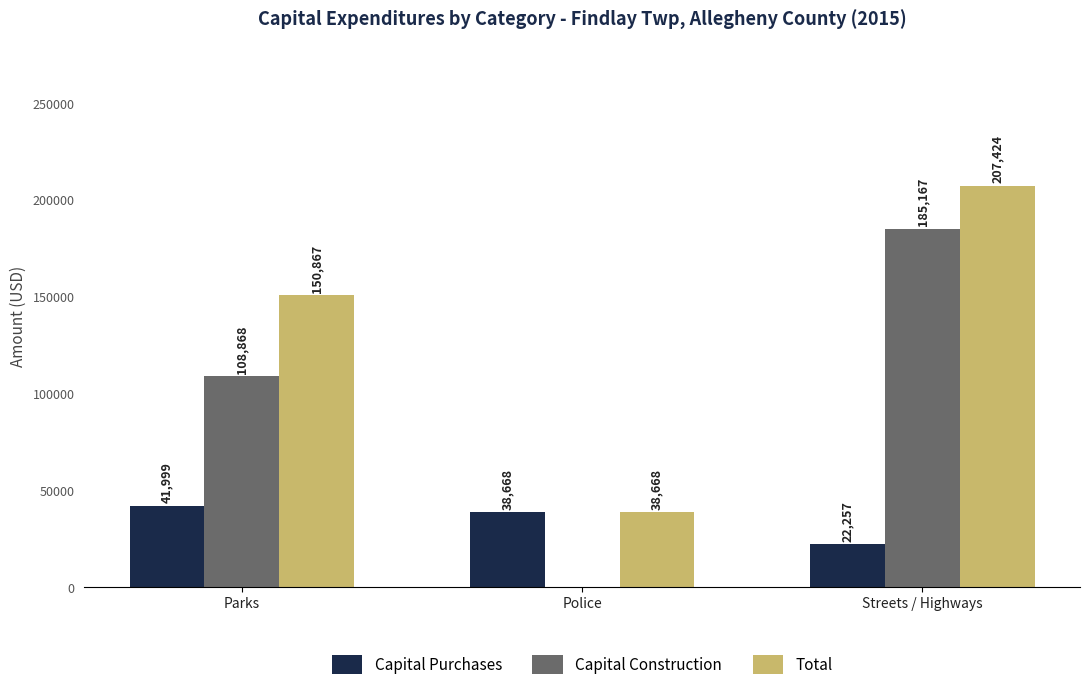

Which series has the largest range (max minus min)?

Capital Construction